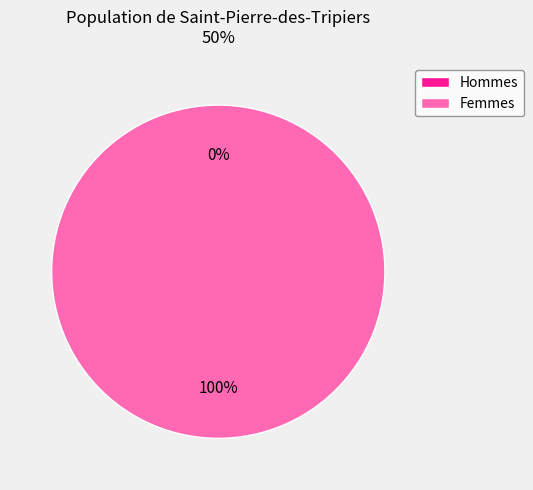

To the nearest percent, what is the difference between the largest and smallest slice percentages?

100%